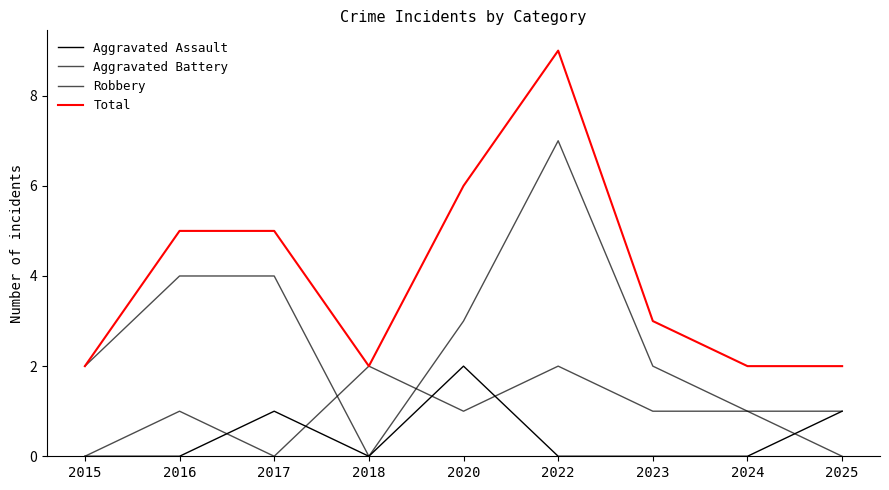

What is the difference between the maximum and minimum values in the Total series?

7